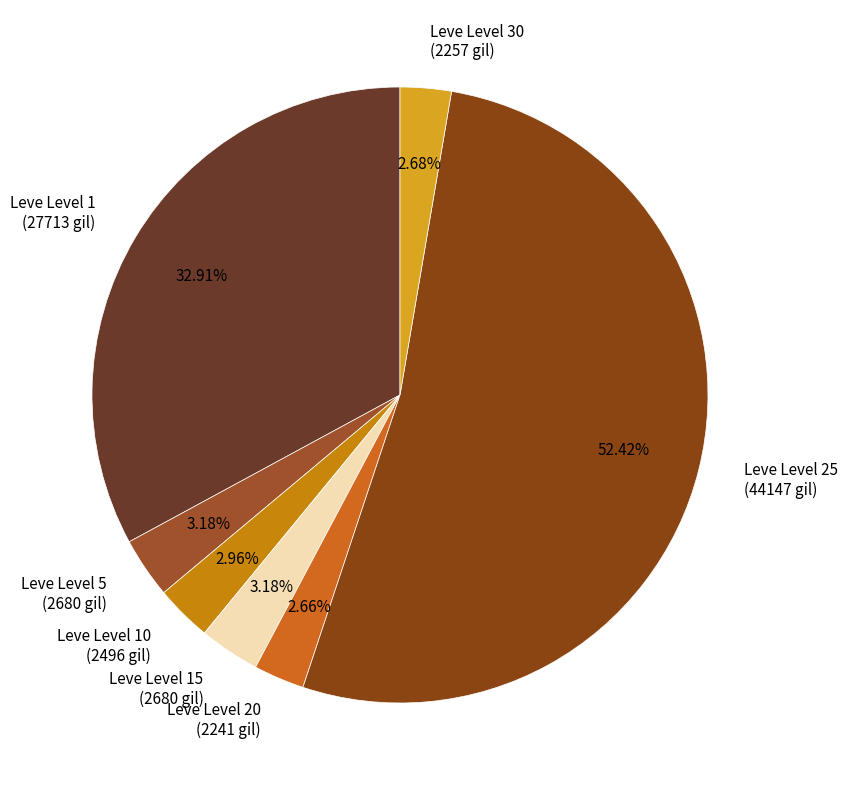

Between Leve Level 25 (44147 gil) and Leve Level 20 (2241 gil), which is larger?

Leve Level 25 (44147 gil)